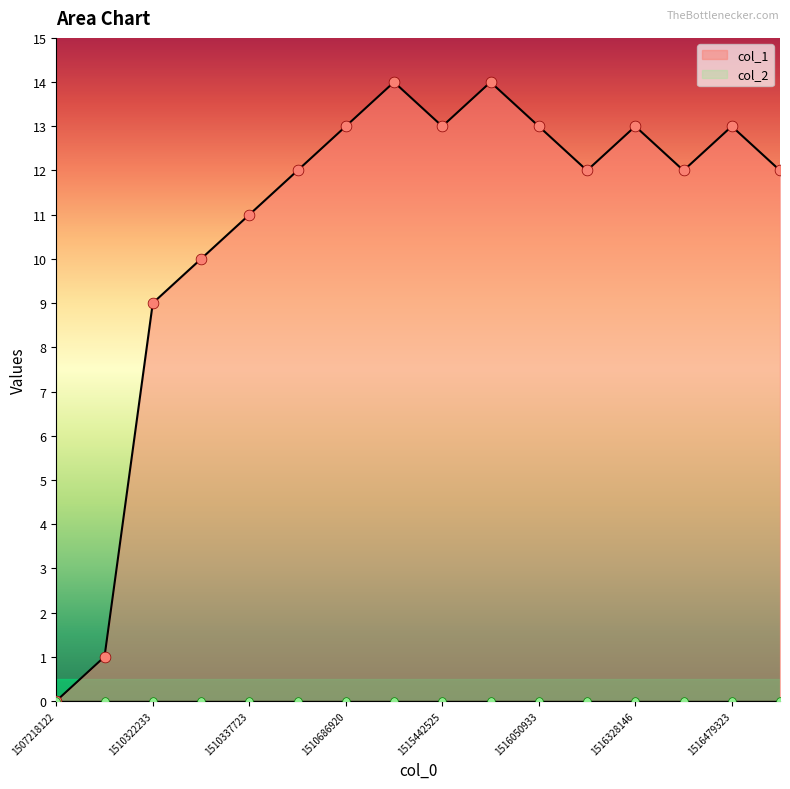

Approximately how many times larger is the value at 1515442525 compared to 1515446136?

0.9